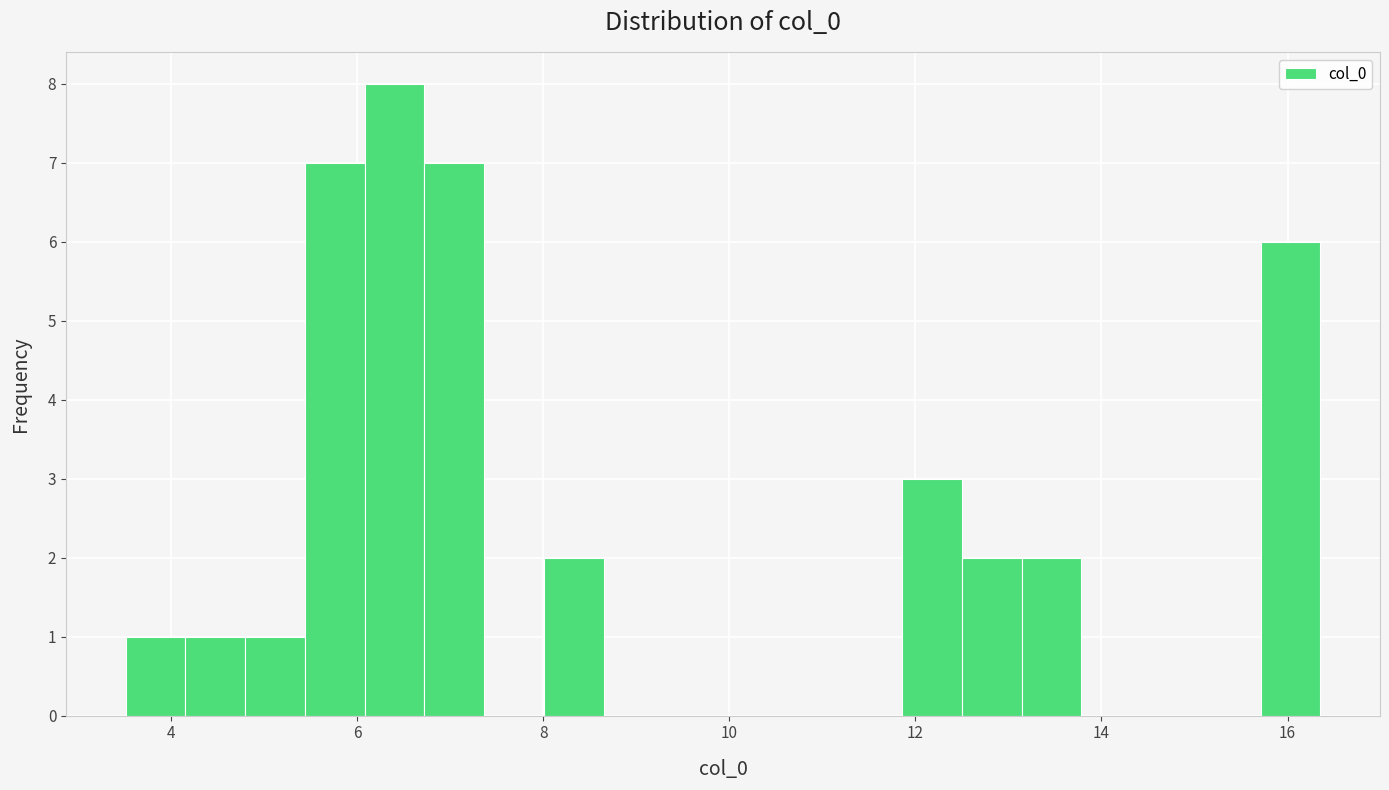

Around what value on the x-axis is the tallest bar? Give the approximate position of its centre, as read against the axis.

6.4